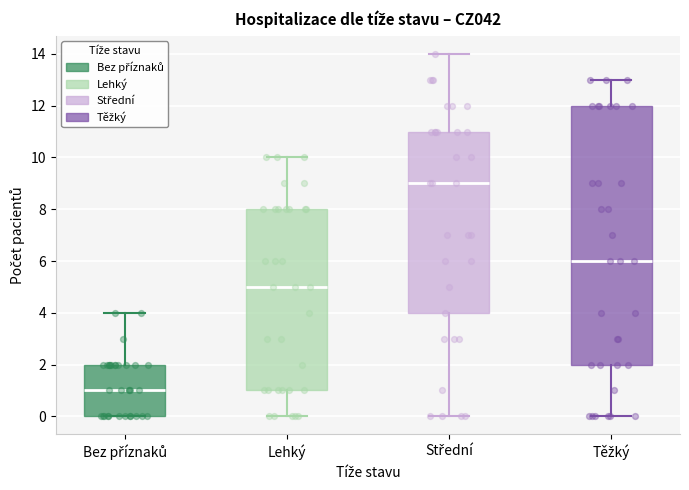

Reading left to right, read every box against the y-axis: the position of its median line, the range the box covers, and the ends of its whiskers. The values are not printed on the chart, so give them approximately, as read against the axis.

Bez příznaků: median 1, box 0 to 2, whiskers 0 to 4
Lehký: median 5, box 1 to 8, whiskers 0 to 10
Střední: median 9, box 4 to 11, whiskers 0 to 14
Těžký: median 6, box 2 to 12, whiskers 0 to 13